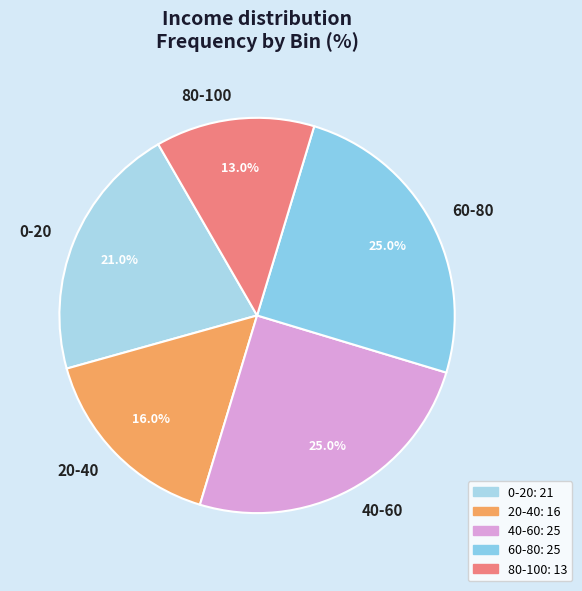

Between 0-20 and 20-40, which is larger?

0-20